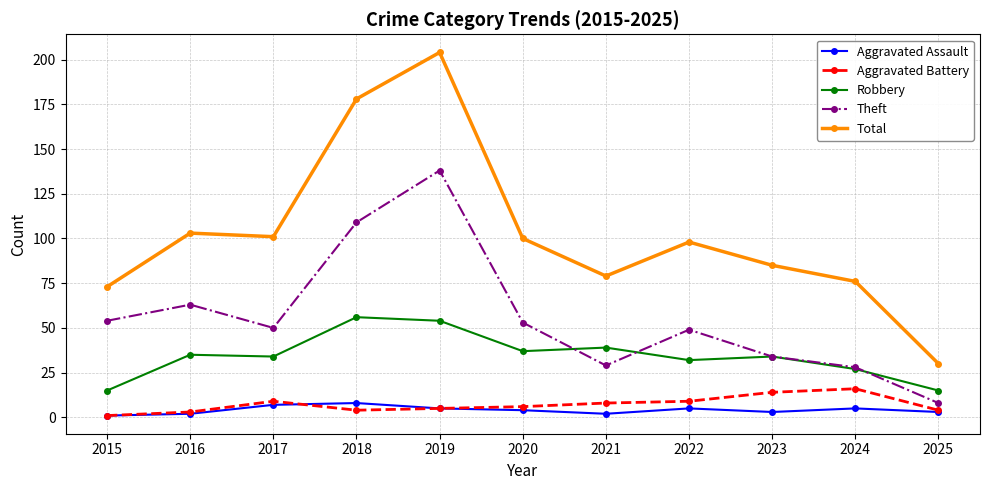

True or false: Theft and Aggravated Battery cross at least once.

False